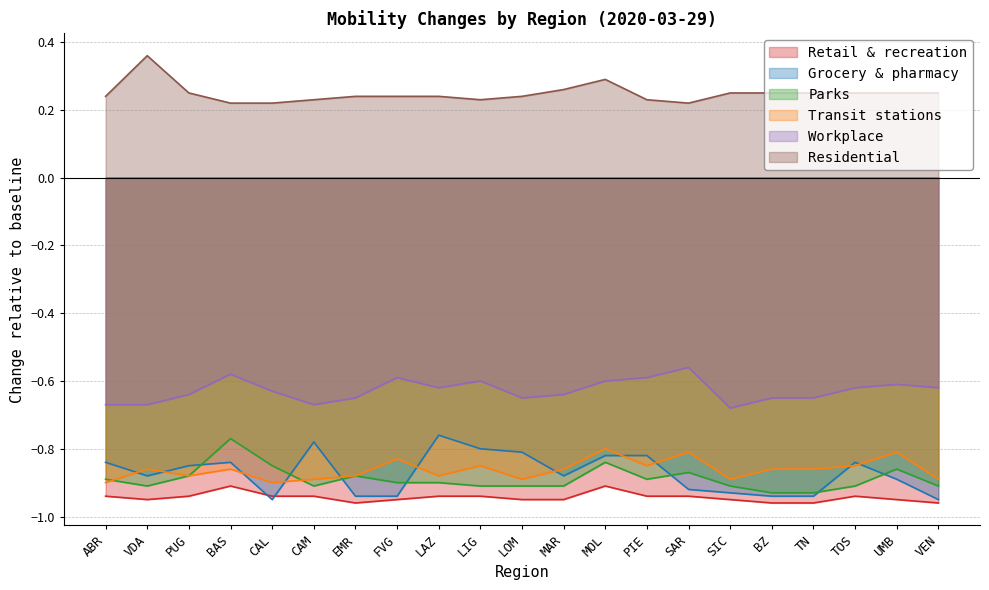

What is the lowest value of the Retail & recreation series?

-1.0